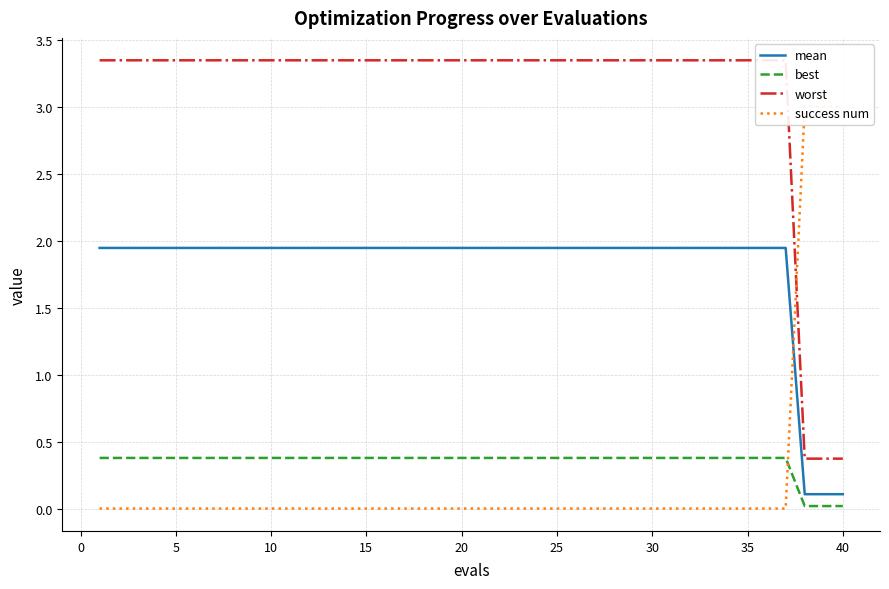

True or false: mean and best intersect in this chart.

False